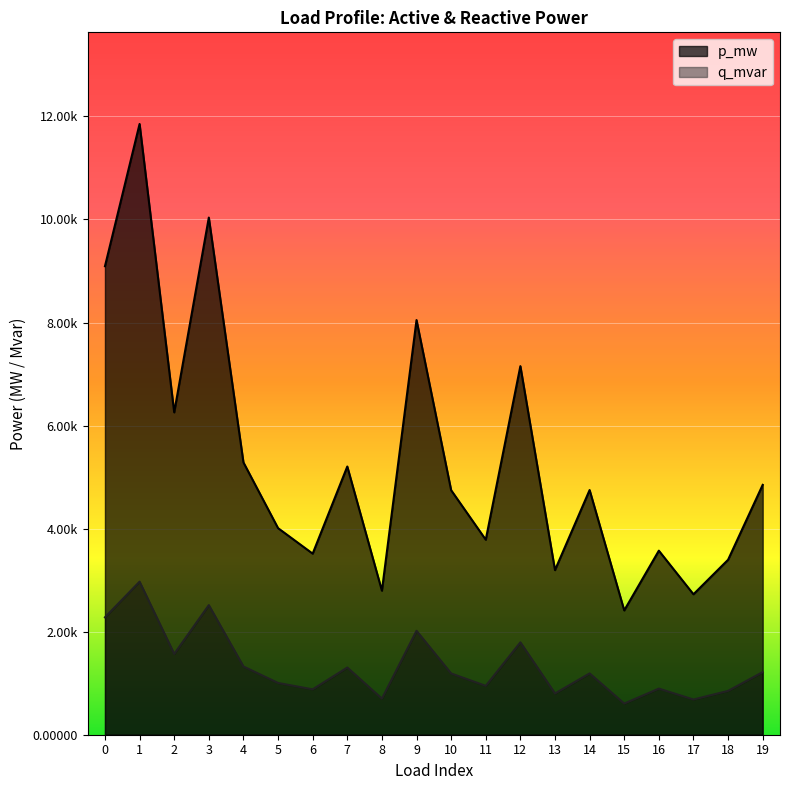

List the series in order of their overall mean, lowest first.

q_mvar, p_mw